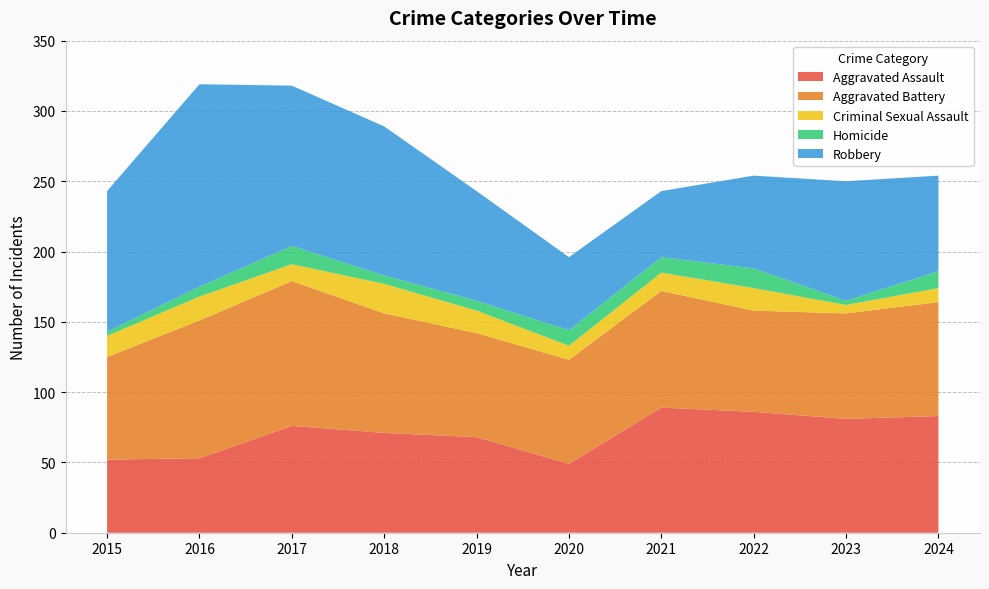

Reading right to left, list all the values displayed in this chart.

Aggravated Assault: 2024=83	2023=81	2022=86	2021=89	2020=49	2019=68	2018=71	2017=76	2016=53	2015=52
Aggravated Battery: 2024=81	2023=75	2022=72	2021=83	2020=74	2019=74	2018=85	2017=103	2016=98	2015=73
Criminal Sexual Assault: 2024=10	2023=6	2022=16	2021=13	2020=10	2019=16	2018=21	2017=12	2016=17	2015=15
Homicide: 2024=12	2023=3	2022=14	2021=11	2020=11	2019=7	2018=6	2017=13	2016=7	2015=3
Robbery: 2024=68	2023=85	2022=66	2021=47	2020=52	2019=78	2018=106	2017=114	2016=144	2015=100